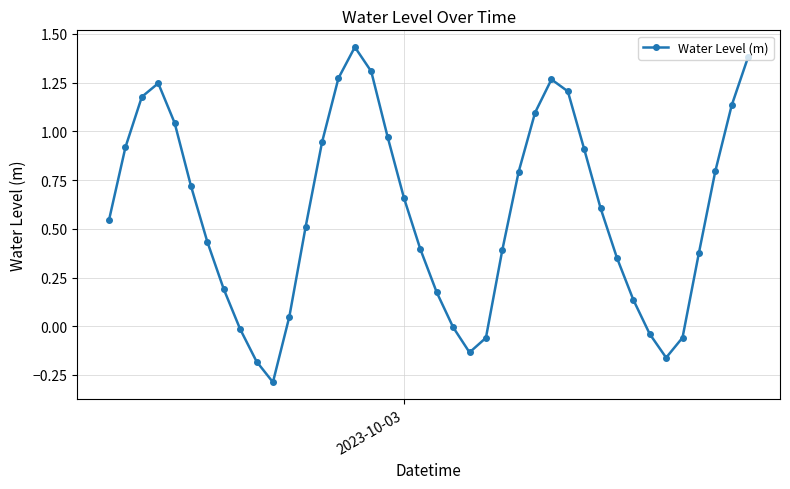

What is the difference between the second highest and minimum values?

1.7